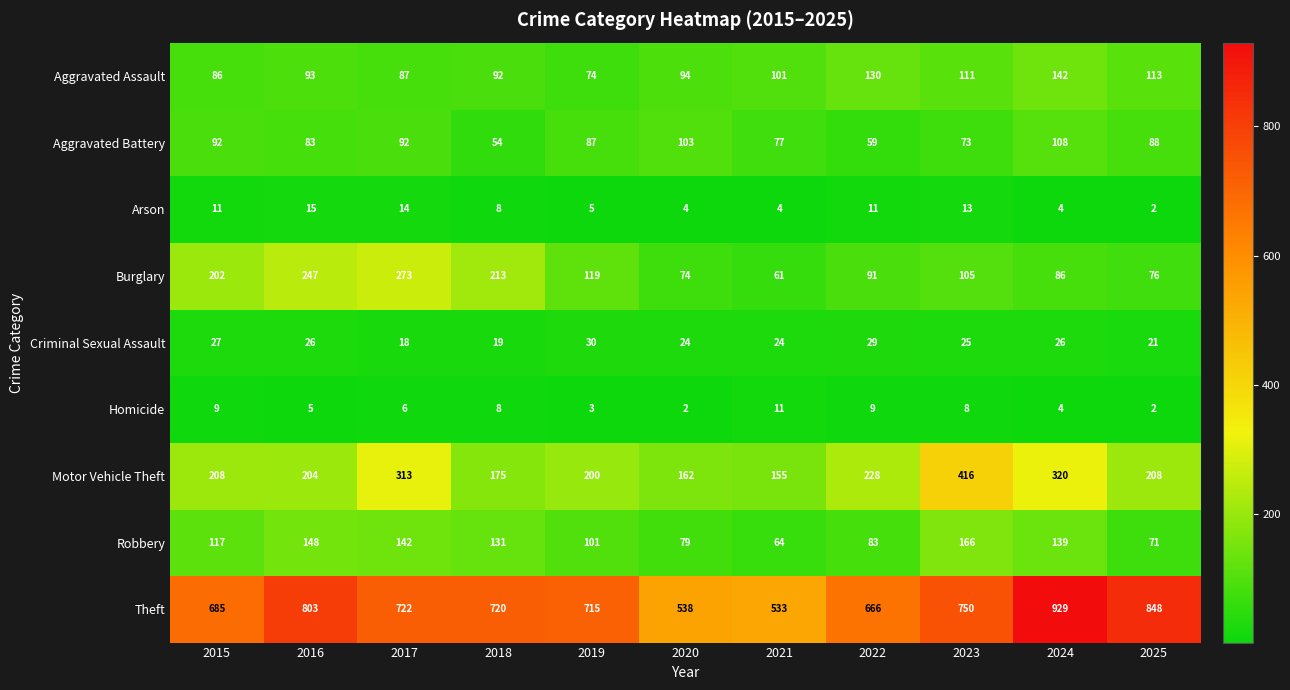

Is it true that Theft equals 538 at 2020?

True